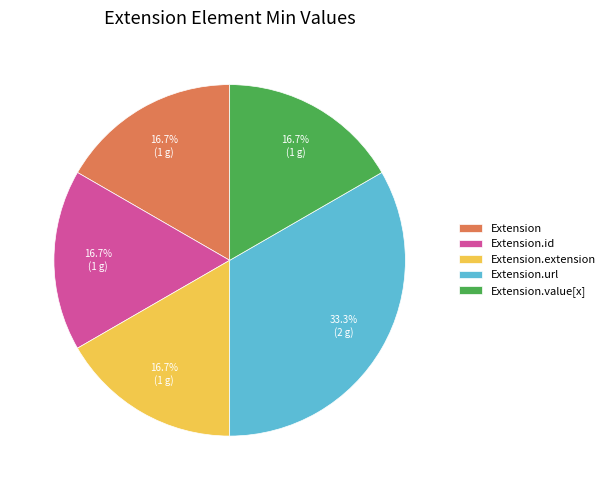

Which slice is the largest?

Extension.url